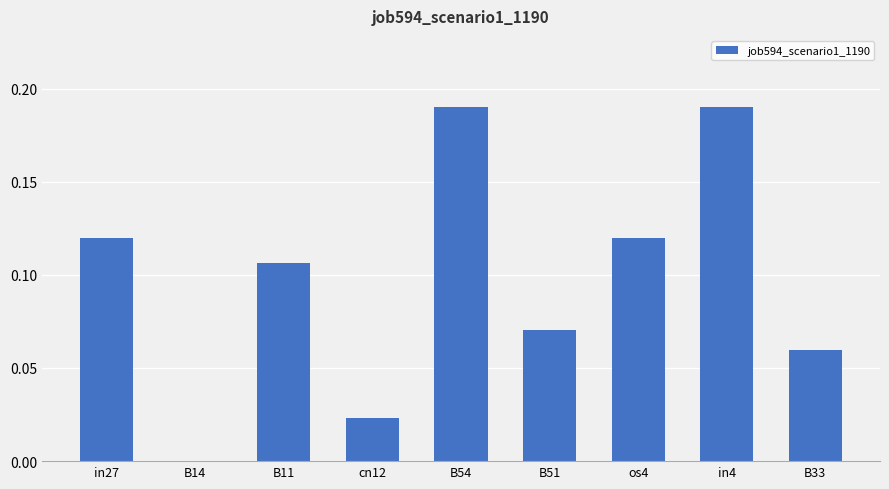

Which has a higher value, B54 or cn12?

B54